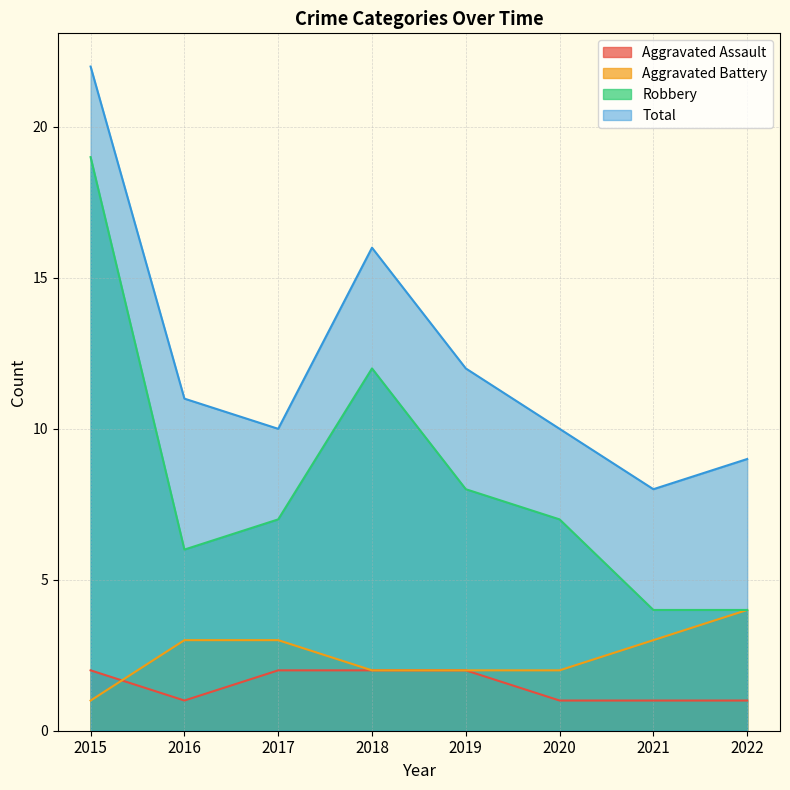

Is it true that Aggravated Battery equals 5 at 2017?

False